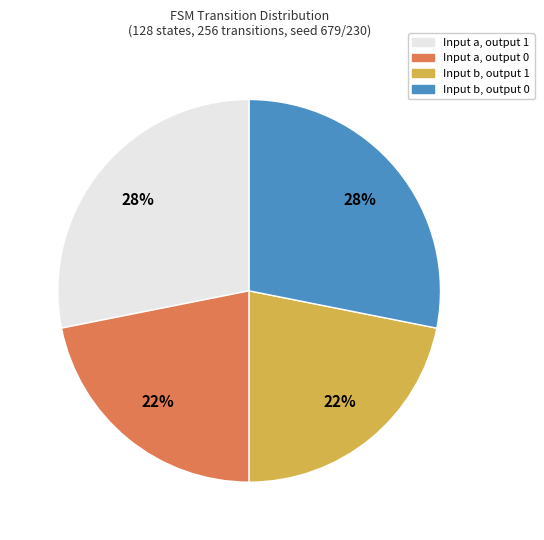

Is there a majority slice in this chart?

No